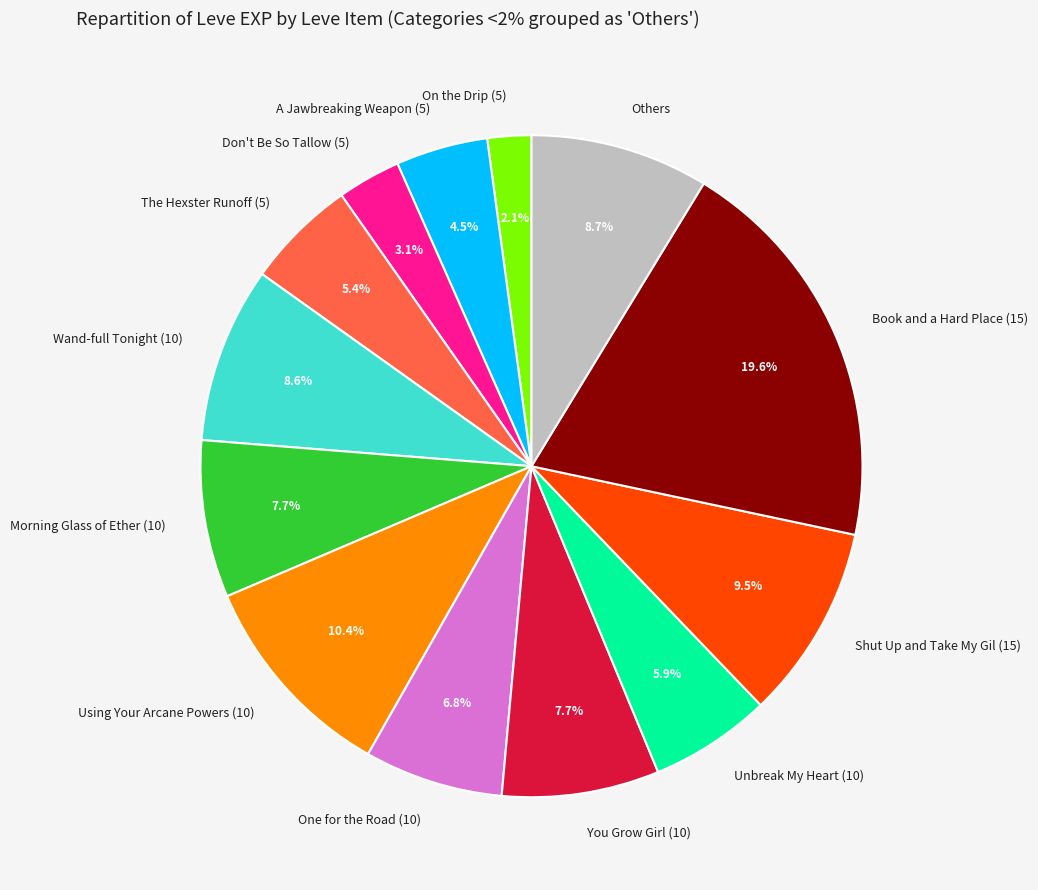

What percentage is the The Hexster Runoff (5) slice, to the nearest percent?

5%